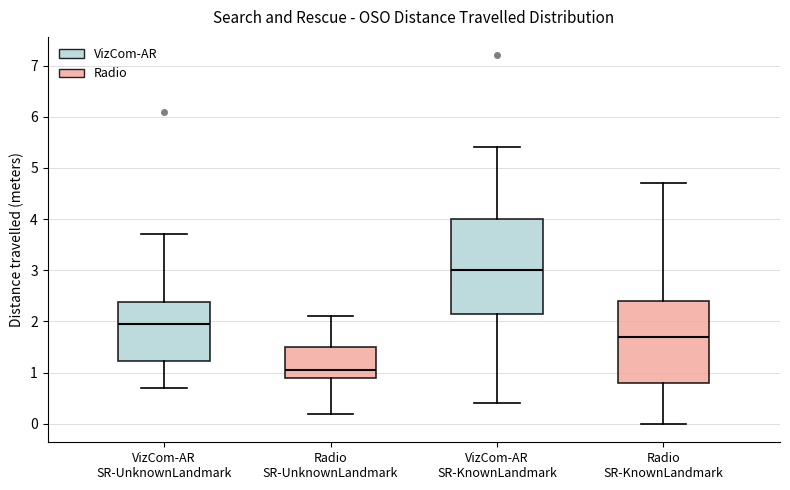

Where does the upper whisker of the box for Radio SR-KnownLandmark end on the y-axis? The values are not printed on the chart, so give them approximately, as read against the axis.

4.7